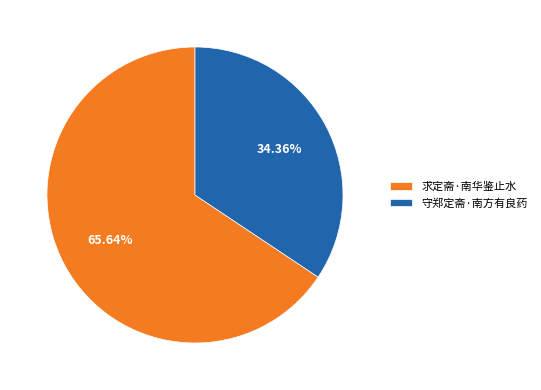

Combined, what portion of the pie is 求定斋·南华鉴止水 and 守郑定斋·南方有良药?

100.0%